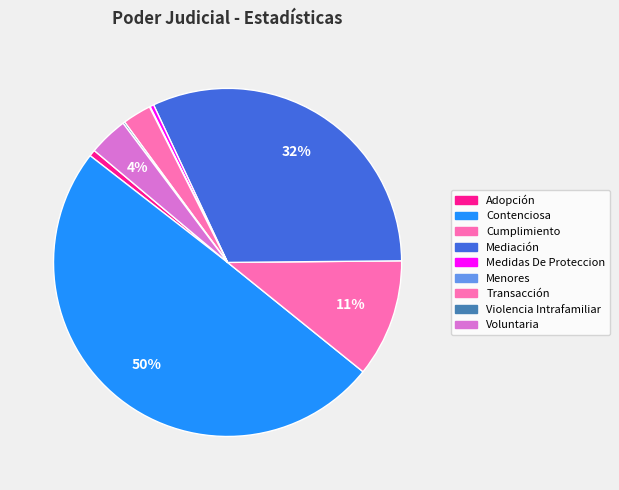

How many slices are in this pie chart?

9